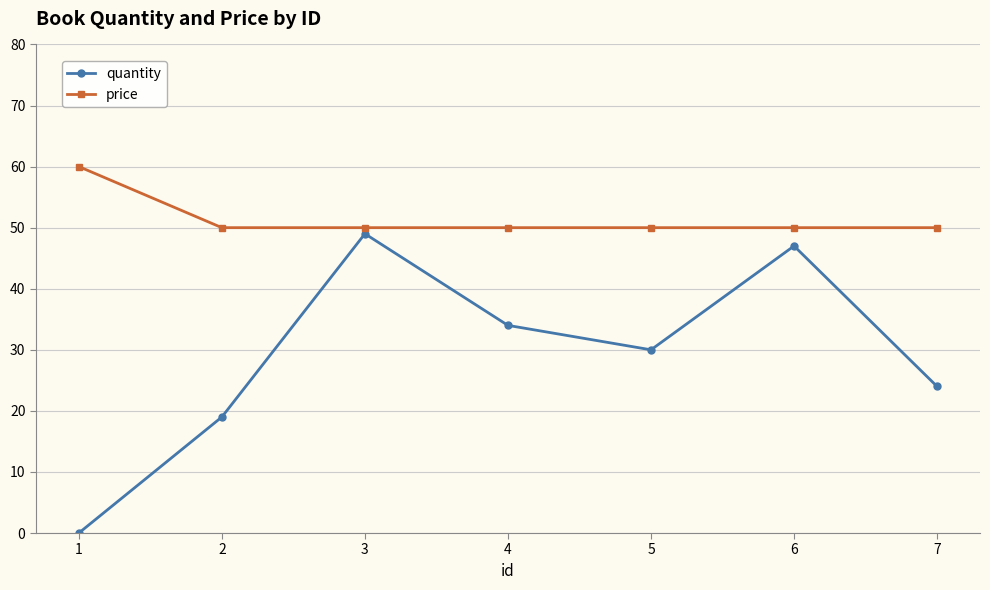

What is the total value across all series at 4?

84